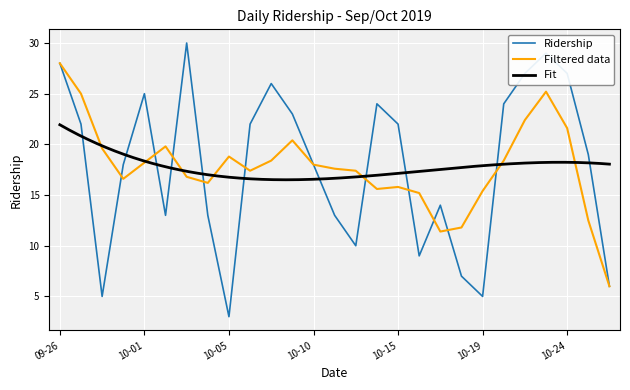

Where is the data nearest to the value 16?

2019-09-30